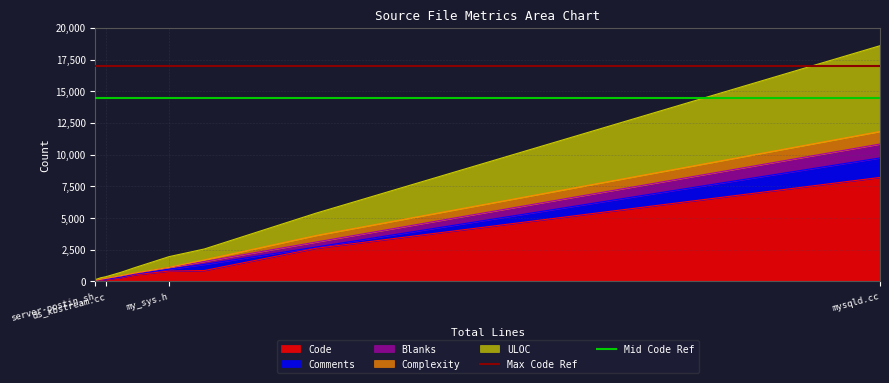

At how many categories does at least one series exceed 15462?

2